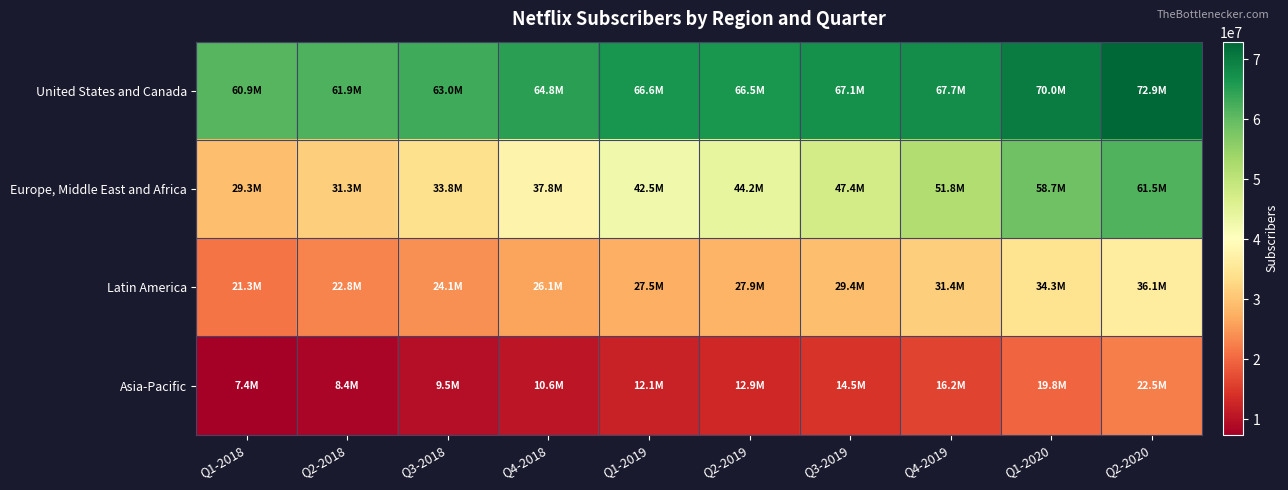

Between Q1-2018 and Q2-2020, which series saw the biggest shift?

Europe, Middle East and Africa